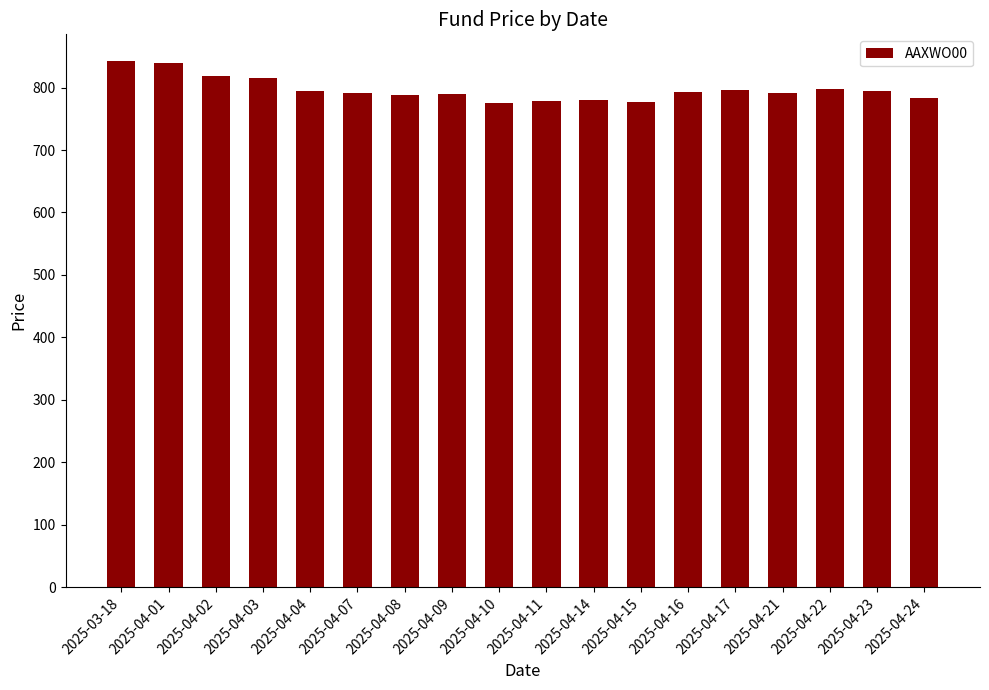

What is the minimum value shown in the chart?

775